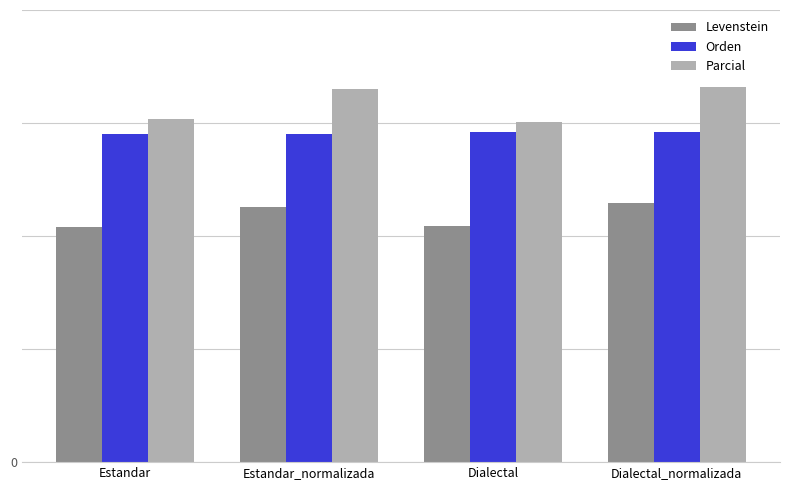

List the series in order of their peak value, lowest first.

Levenstein, Orden, Parcial